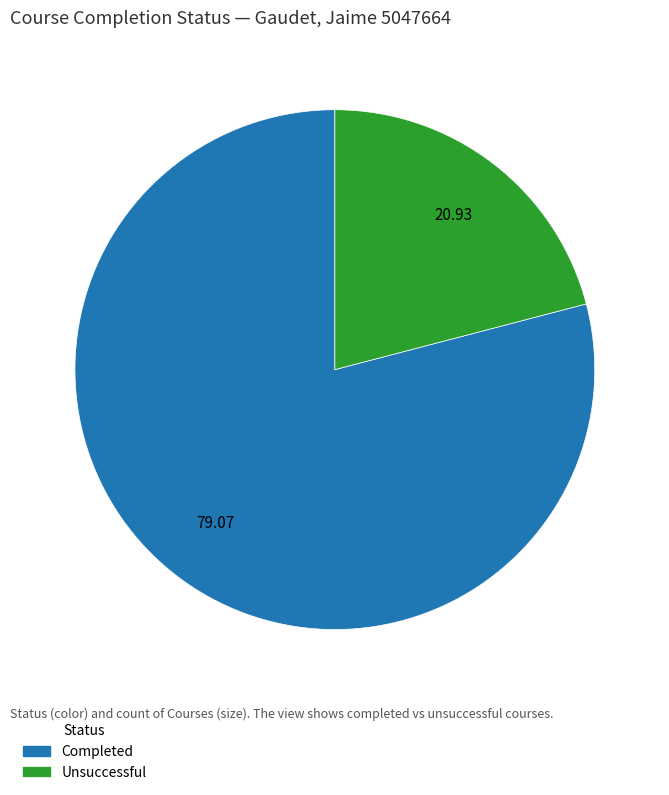

Approximately how many times larger is the value at Completed compared to Unsuccessful?

3.8